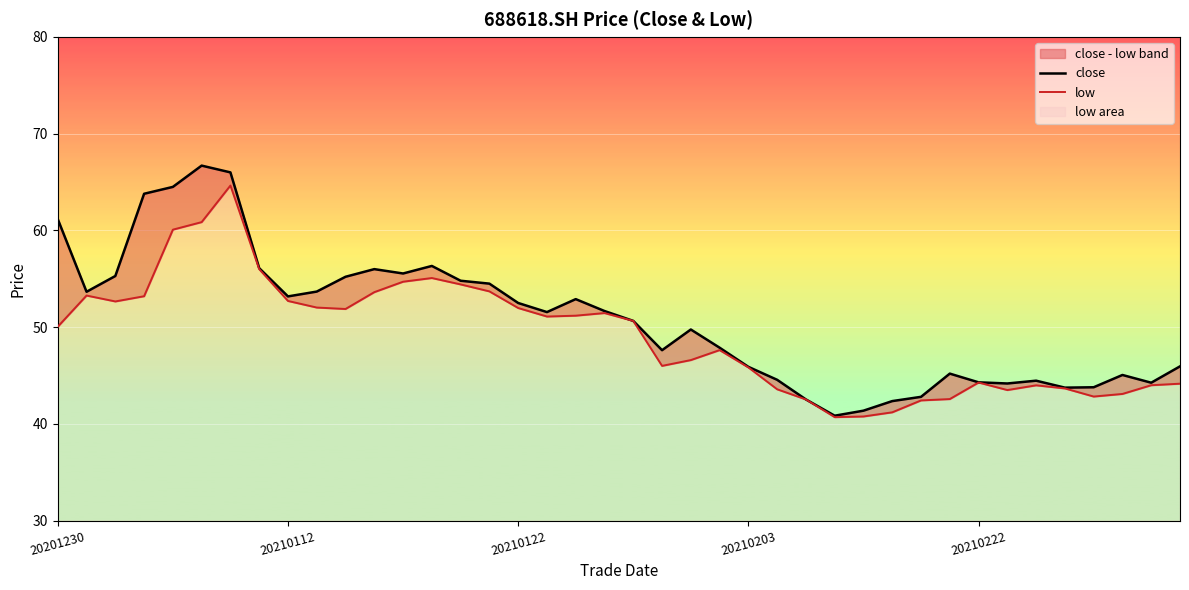

Reading right to left, transcribe all the data shown in this chart.

close: 46.0	44.3	45.1	43.8	43.8	44.5	44.2	44.3	45.2	42.8	42.4	41.4	40.9	42.5	44.6	45.9	47.9	49.8	47.6	50.6	51.7	52.9	51.6	52.5	54.5	54.8	56.3	55.5	56.0	55.2	53.7	53.2	56.1	66.0	66.7	64.5	63.8	55.3	53.7	61.2
low: 44.2	44.0	43.1	42.8	43.7	44.0	43.5	44.3	42.6	42.4	41.2	40.8	40.7	42.5	43.6	45.8	47.6	46.6	46.0	50.6	51.5	51.2	51.1	52.0	53.7	54.4	55.1	54.7	53.6	51.9	52.0	52.7	56.0	64.6	60.9	60.1	53.2	52.7	53.3	50.0